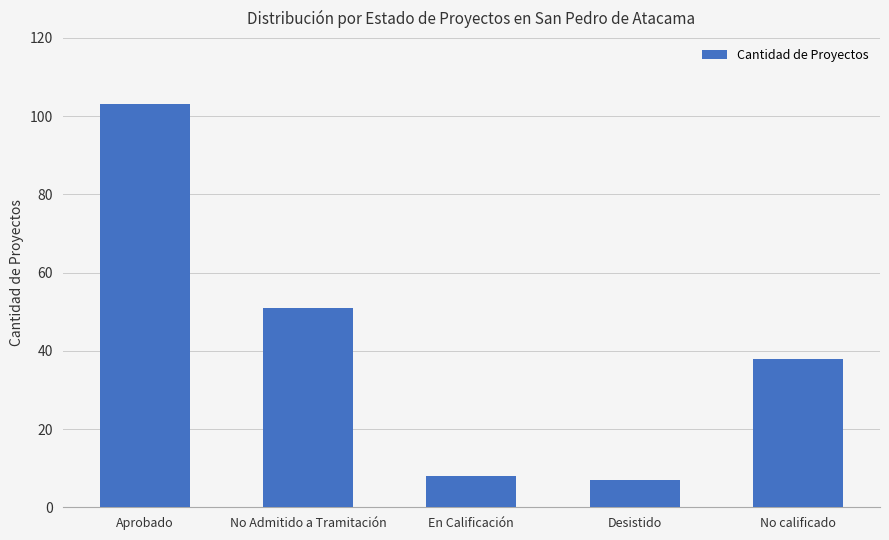

What is the maximum value shown in the chart?

103